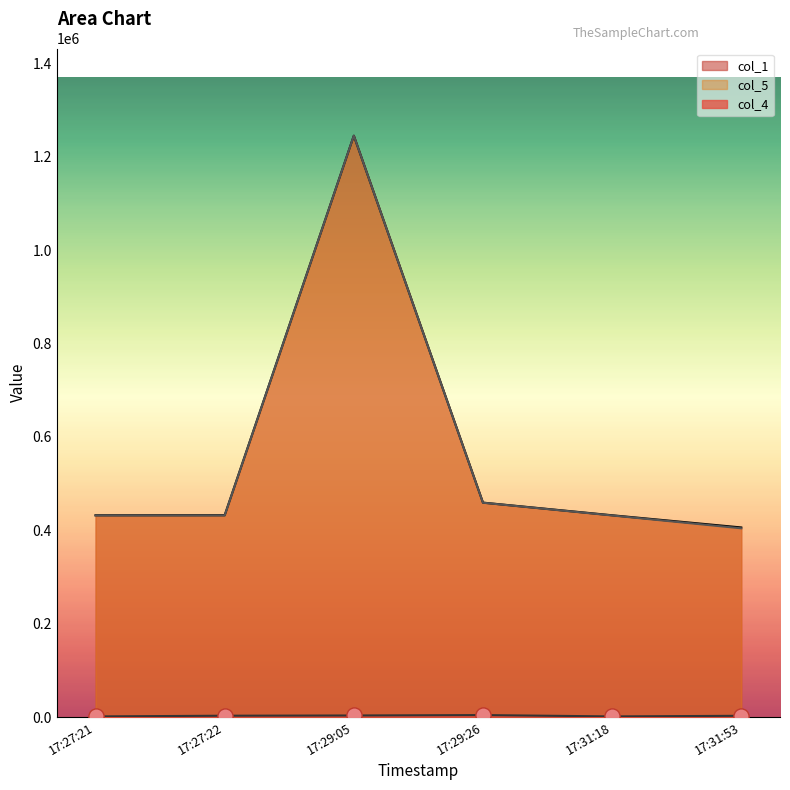

At how many categories does at least one series exceed 1146066?

1